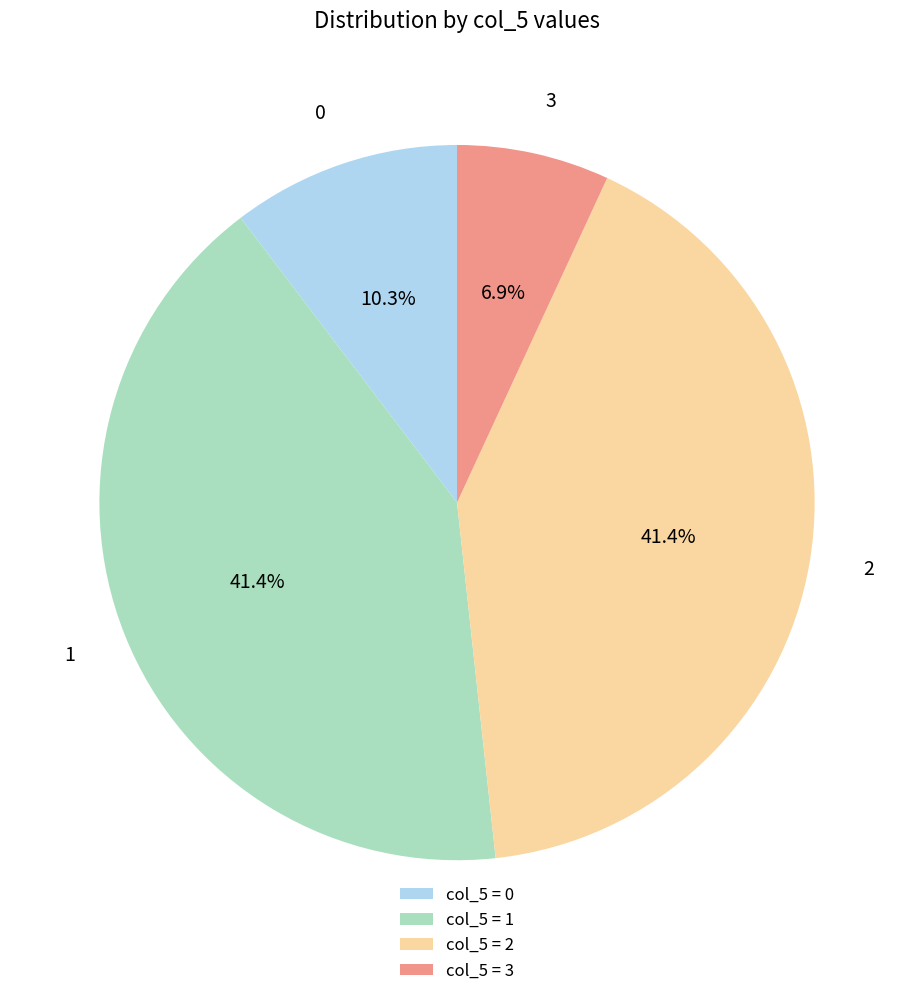

Does 2 represent more than half of the total?

No